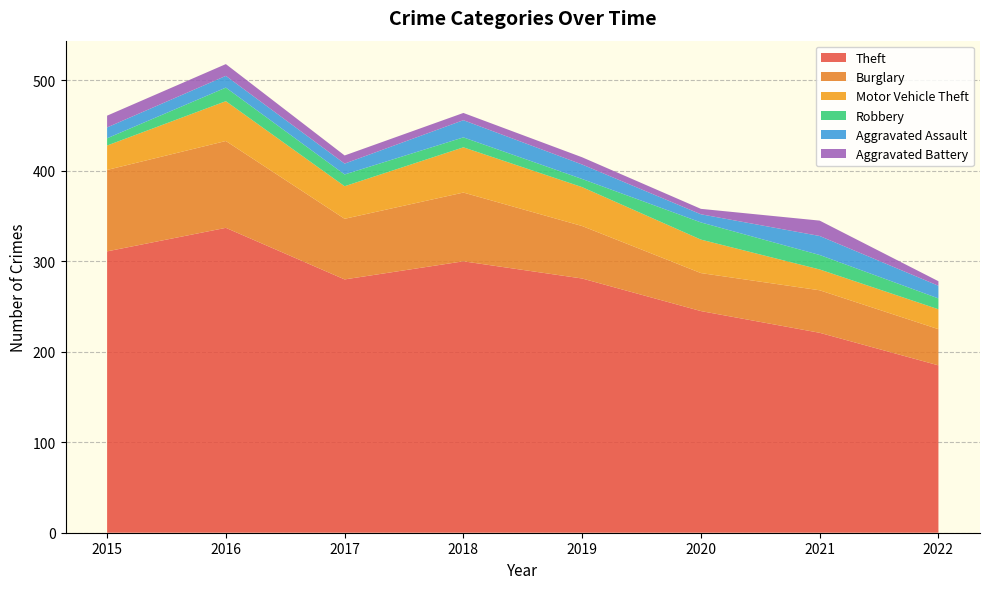

Reading left to right, what are all the values shown in this chart?

Theft: 311	337	280	300	281	245	221	185
Burglary: 90	96	67	76	58	42	47	40
Motor Vehicle Theft: 27	44	36	50	43	37	23	22
Robbery: 8	15	13	11	9	19	16	12
Aggravated Assault: 12	13	12	19	16	9	21	14
Aggravated Battery: 13	13	9	8	8	6	17	5